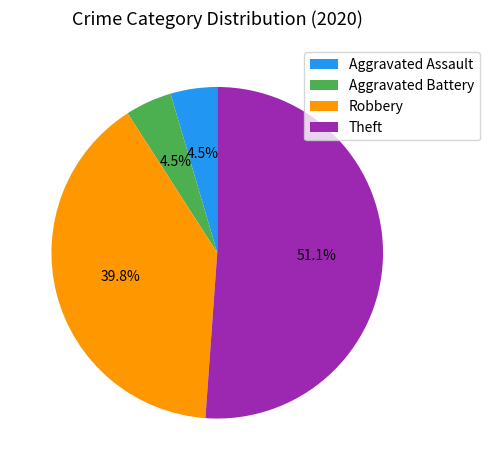

How many segments does this pie chart have?

4